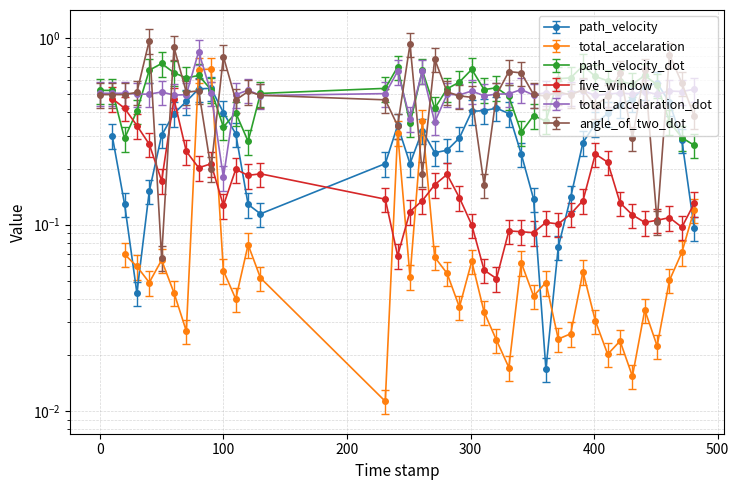

True or false: total_accelaration_dot and path_velocity_dot intersect in this chart.

True